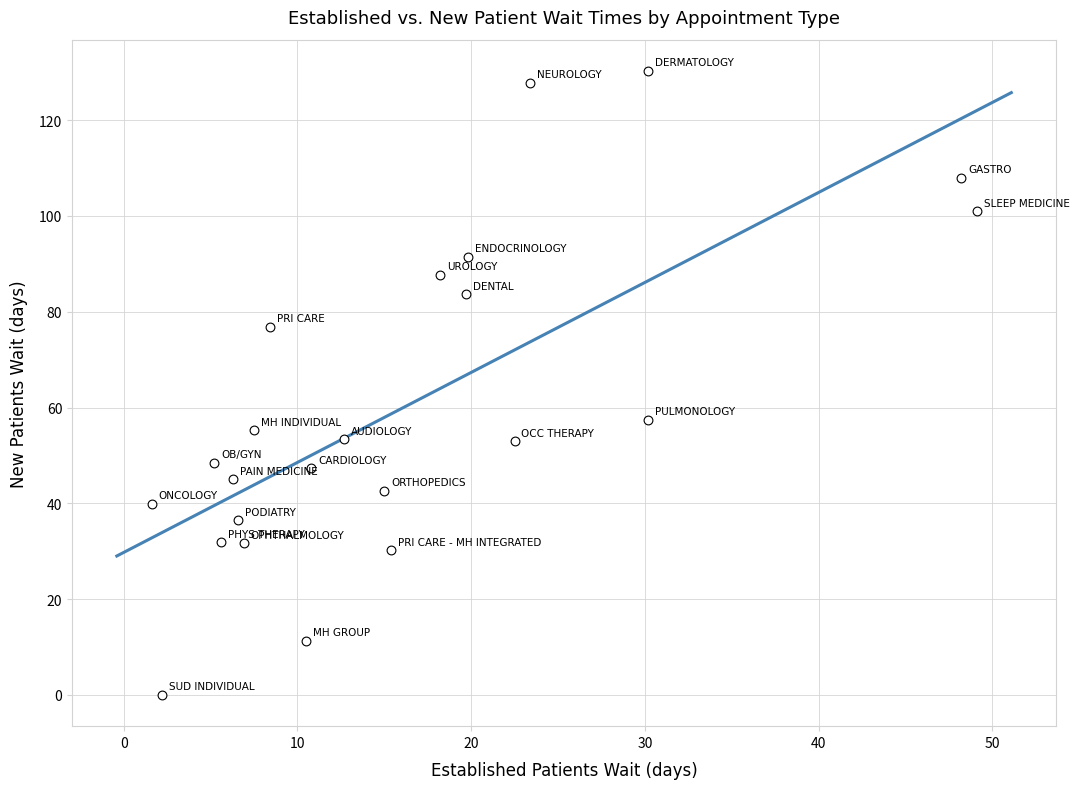

What is the range of X values (max minus min)?

47.5